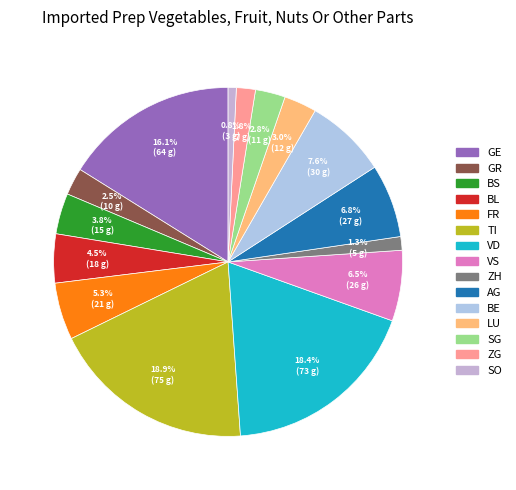

Combined, do VS and SO account for over 50%?

No